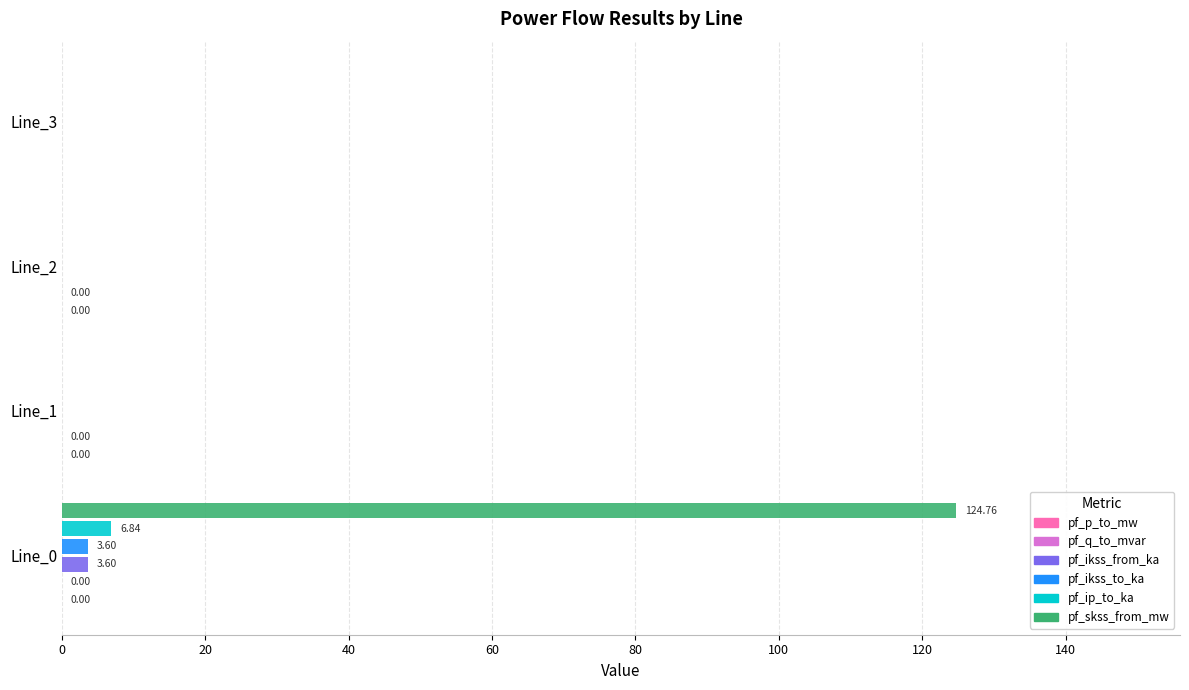

Which series has the largest total across all categories?

pf_skss_from_mw